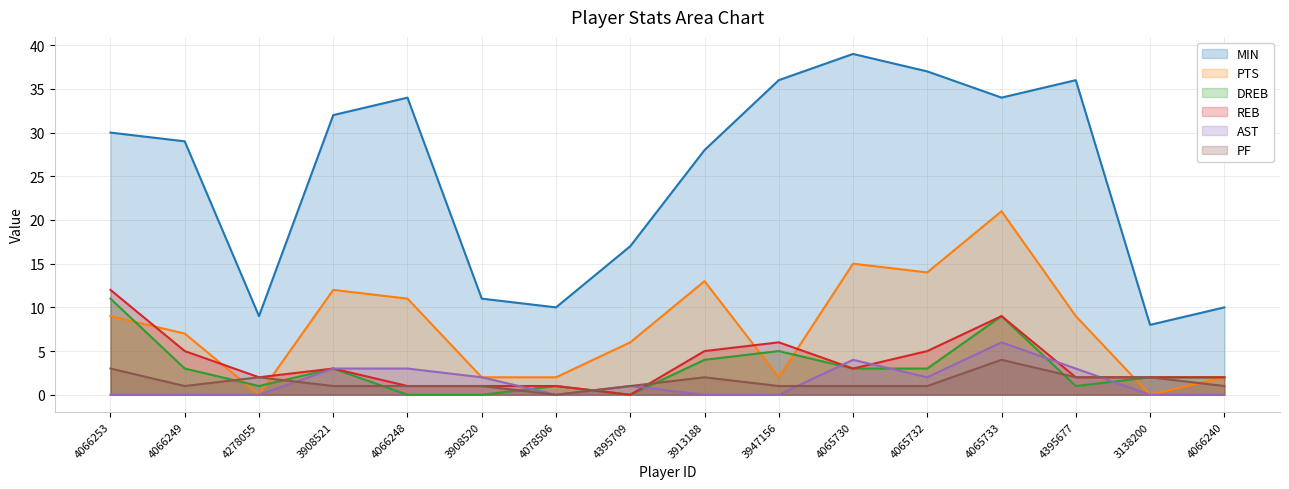

Where is MIN nearest to the value 23?

3913188